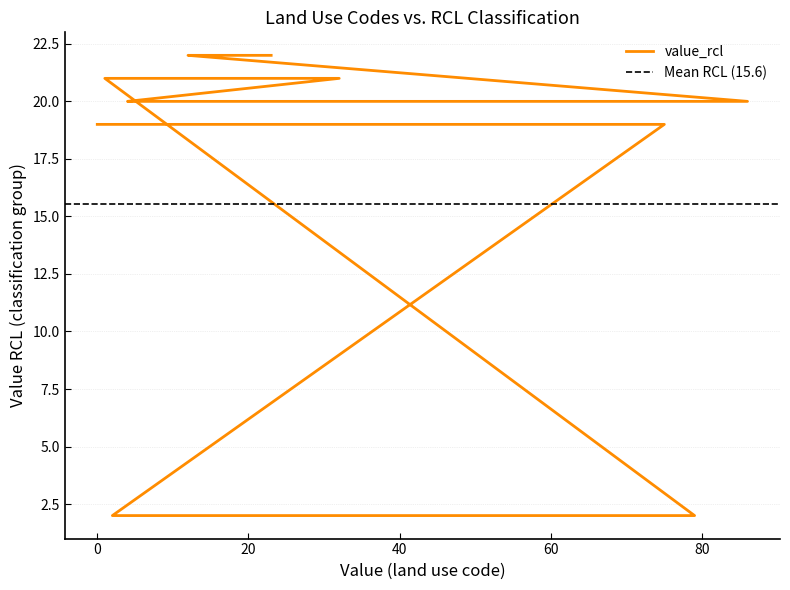

True or false: the data shows 2 at 57.

True